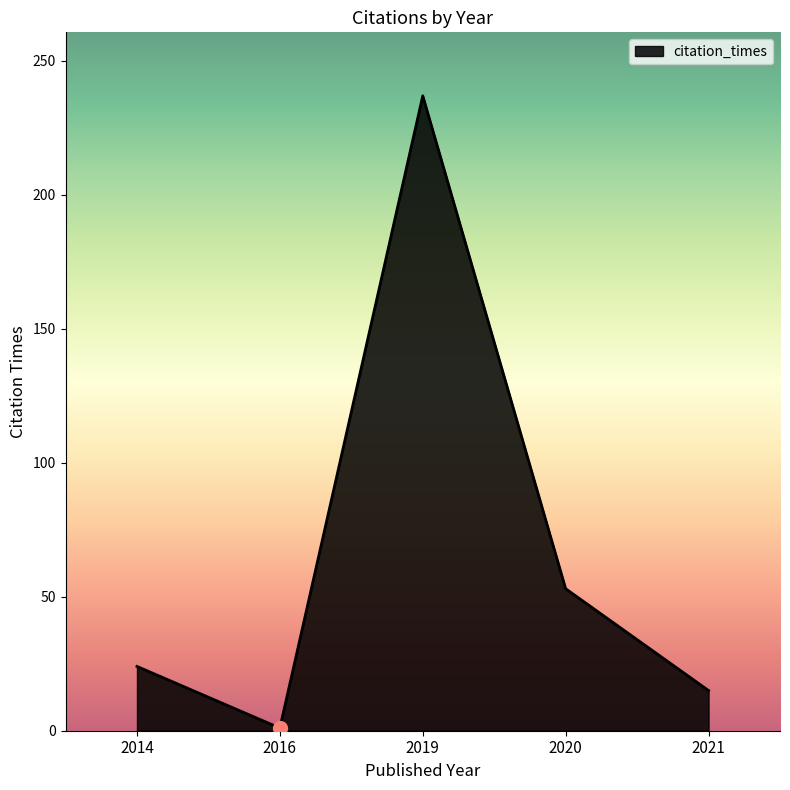

What is the greatest value displayed?

237